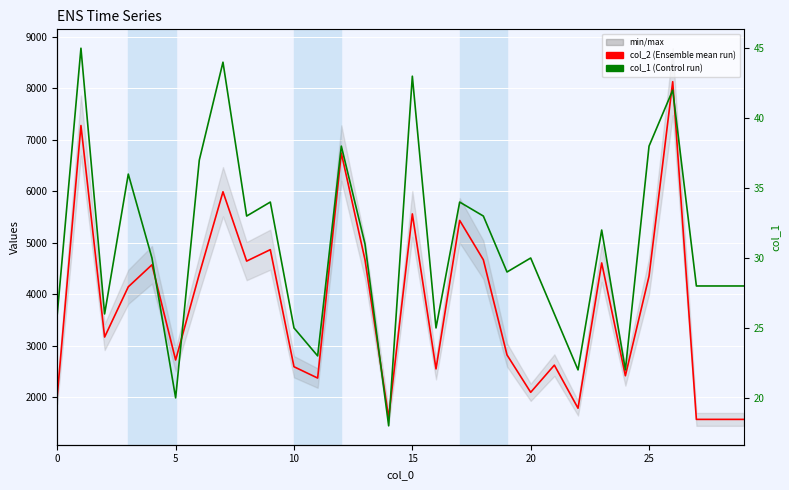

What is the difference between the maximum and minimum values in the col_2 series?

6562